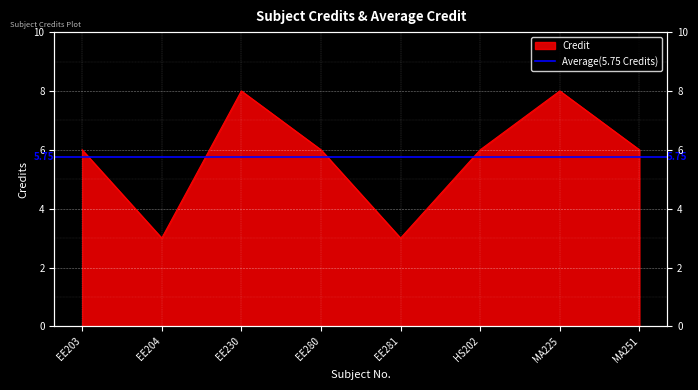

Rank the categories by value from highest to lowest.

EE230, MA225, EE203, EE280, HS202, MA251, EE204, EE281